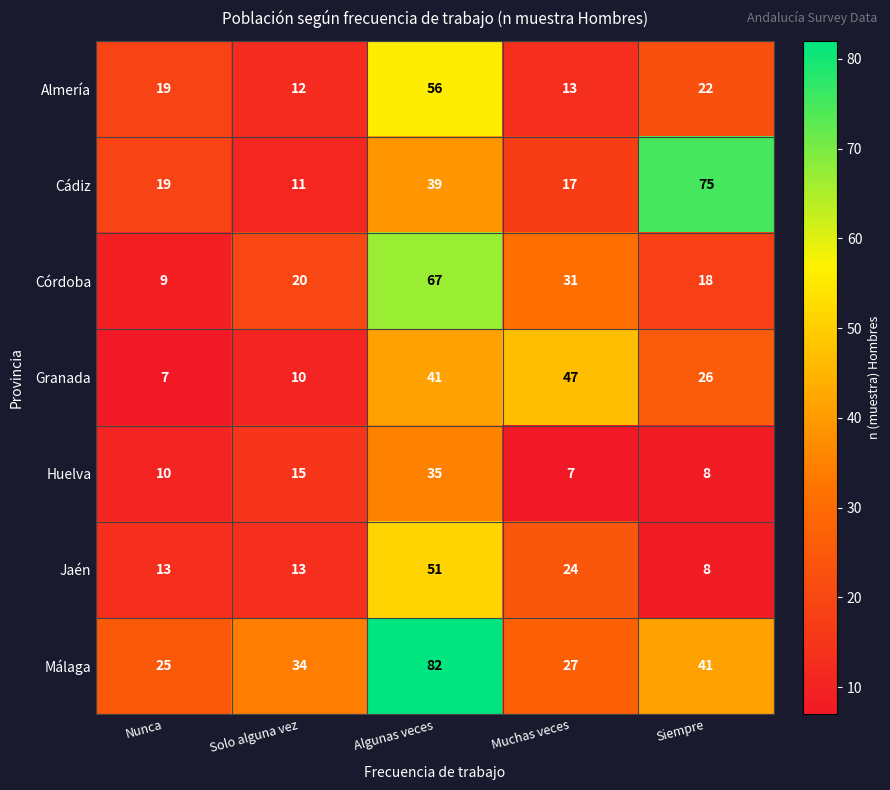

The Almería series shows 56 at Algunas veces. True or false?

True